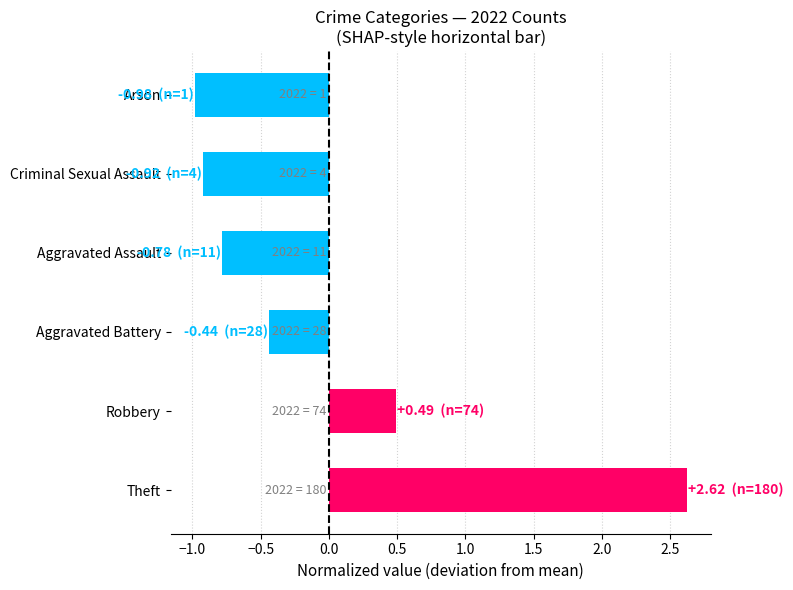

At which label is the value closest to 0?

Aggravated Battery